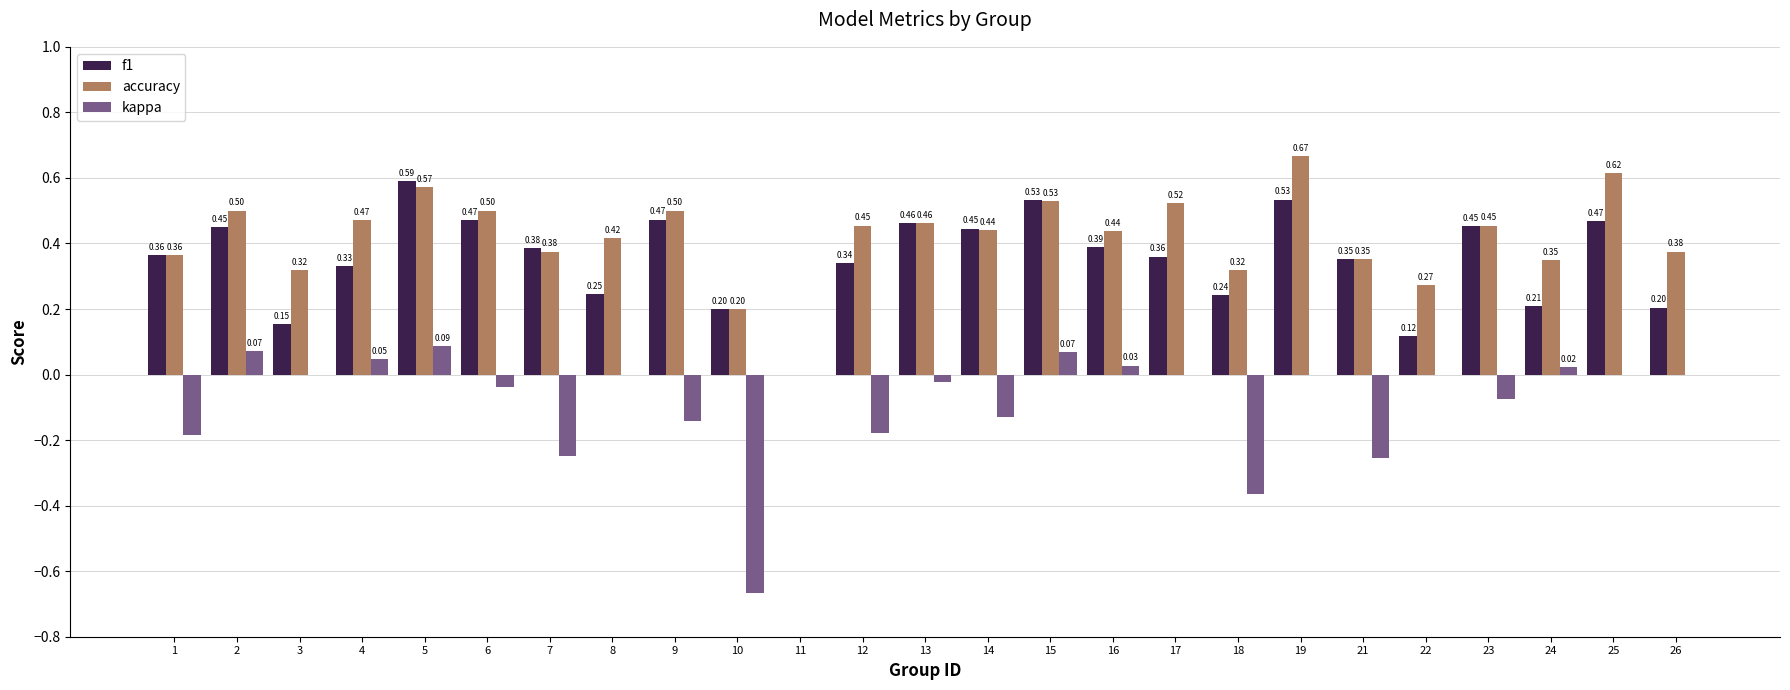

Which series changed the most between 18 and 24?

kappa